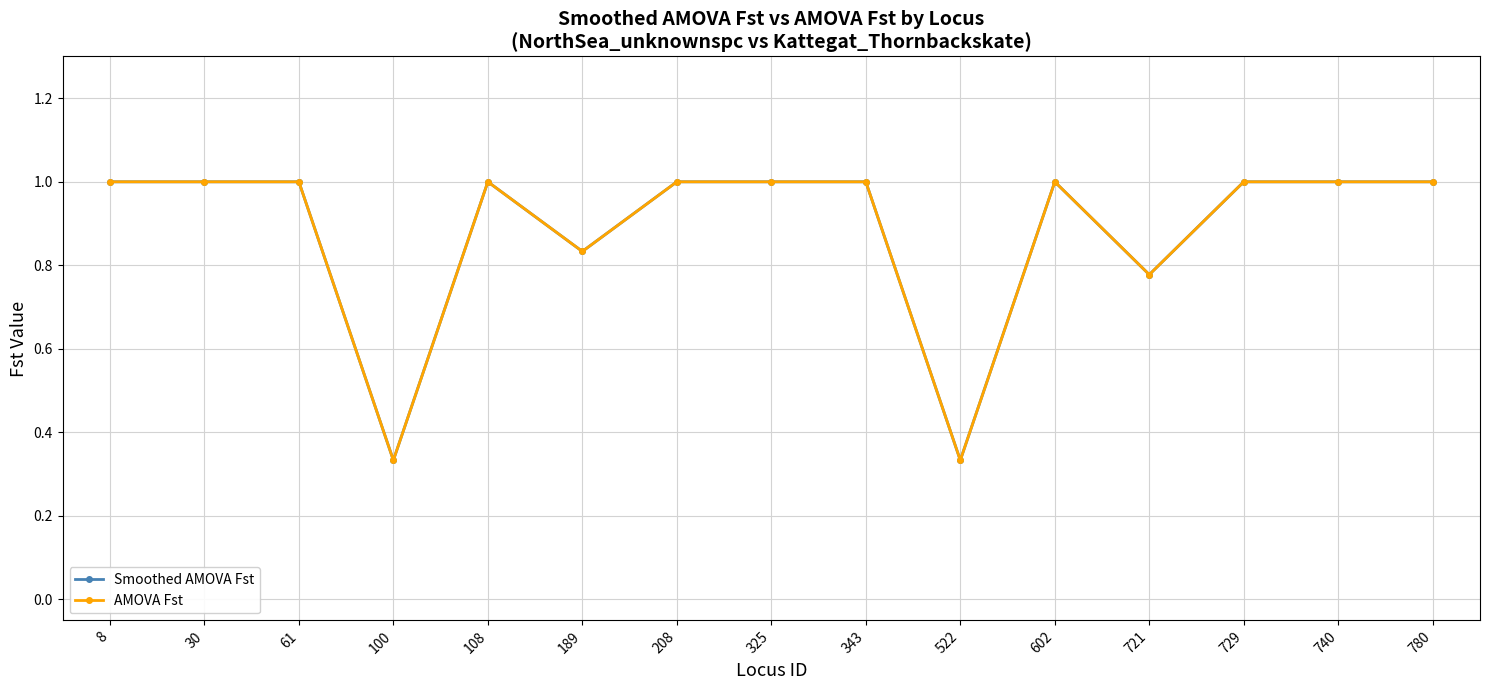

At how many categories does at least one series exceed 0?

15